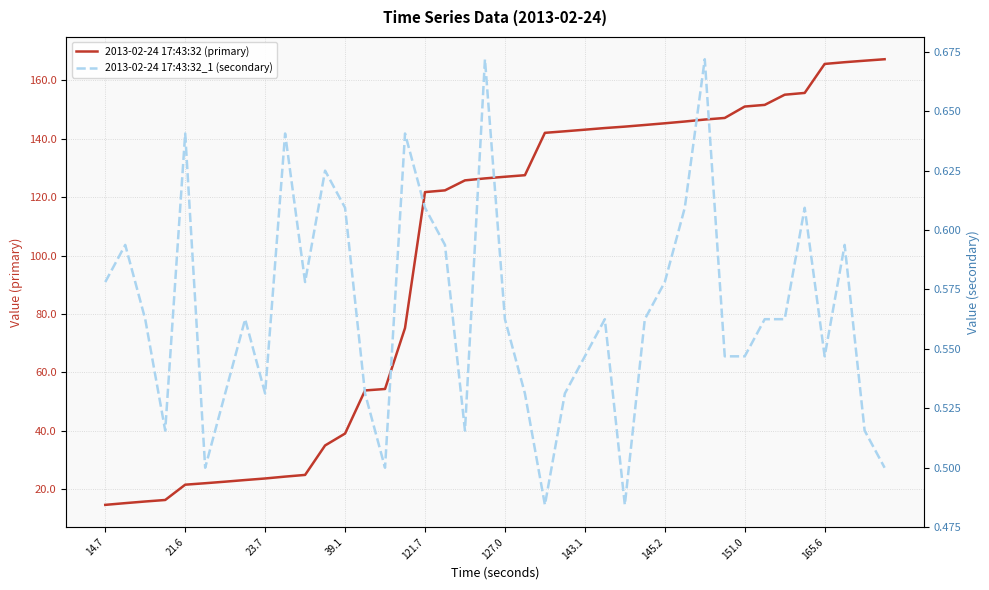

Which series has the largest total across all categories?

2013-02-24 17:43:32 (primary)